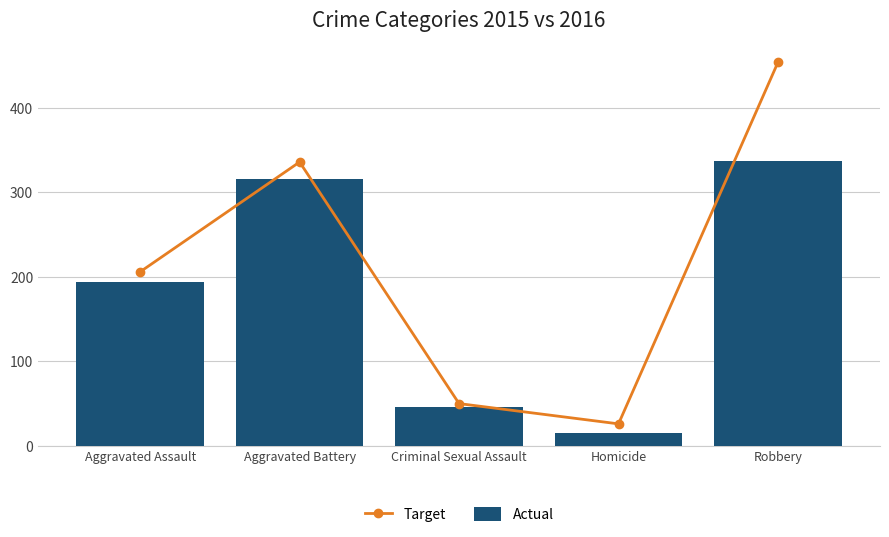

Reading right to left, transcribe all the data shown in this chart.

Target: 454	26	50	336	206
Actual: 337	15	46	316	194